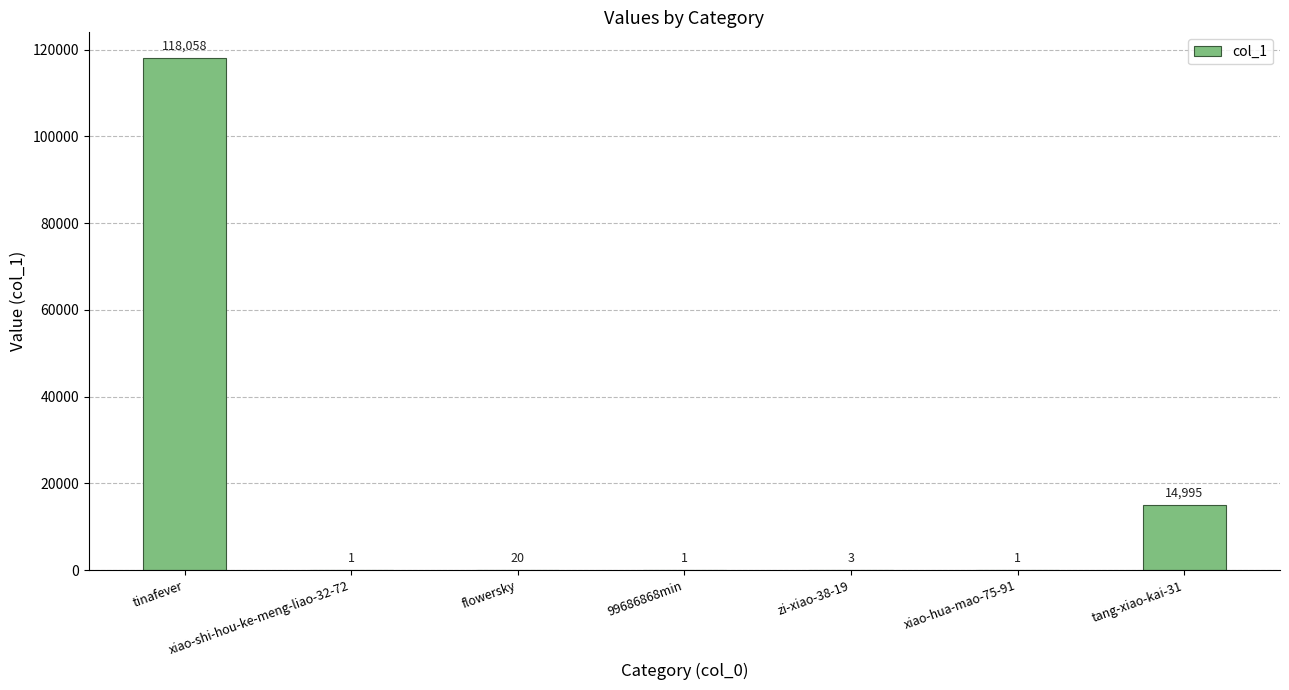

How many data points does each series have?

7